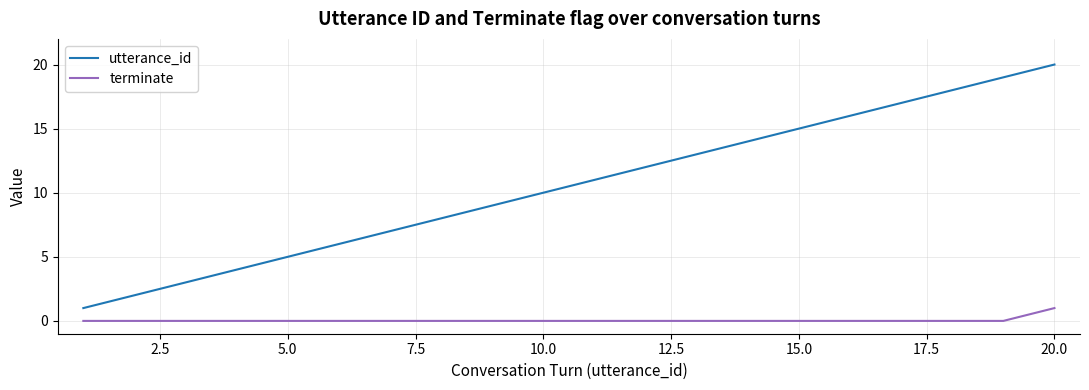

True or false: terminate and utterance_id cross at least once.

False